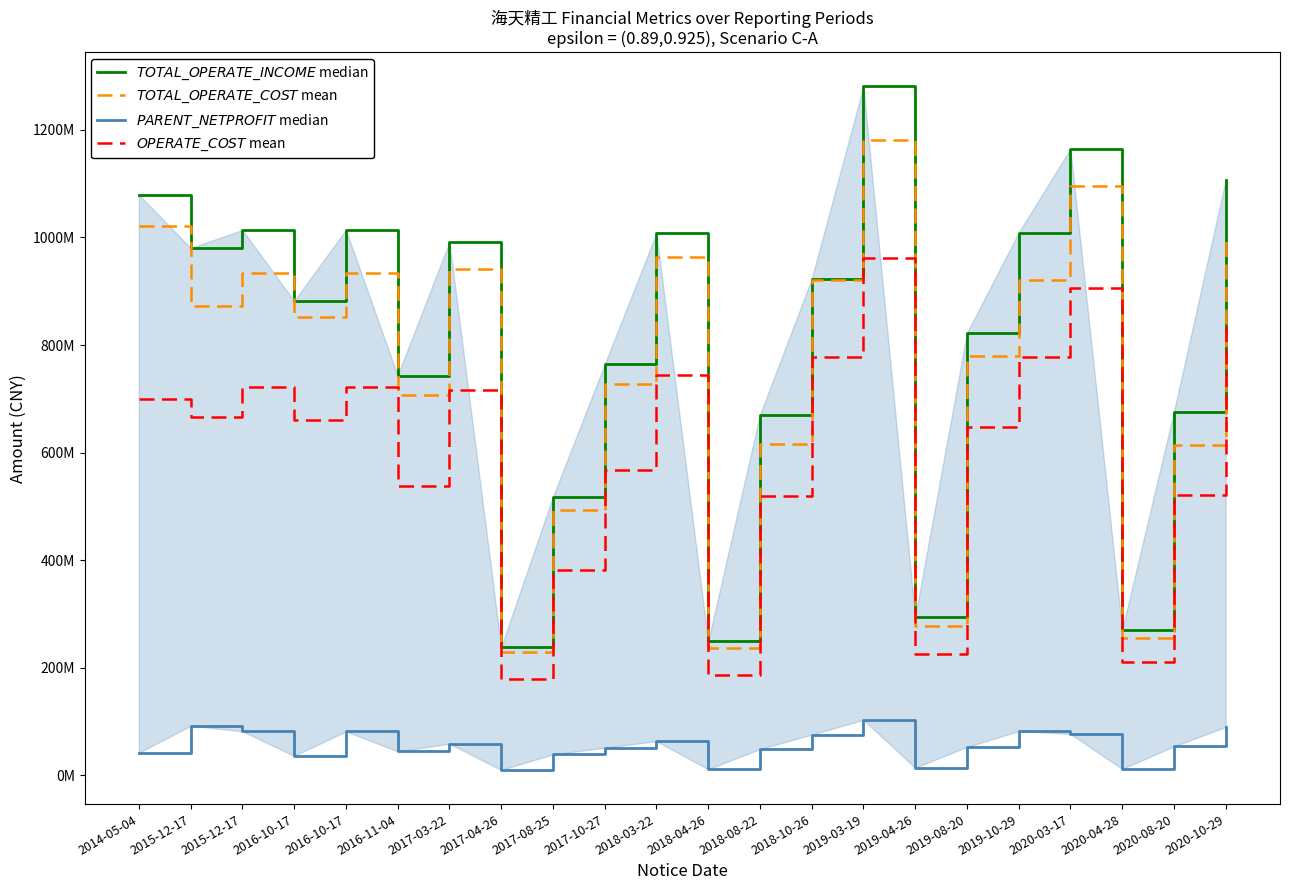

What is the sum of the $TOTAL\_OPERATE\_INCOME$ median values at 2014-05-04 and 2017-03-22?

2070819800.9